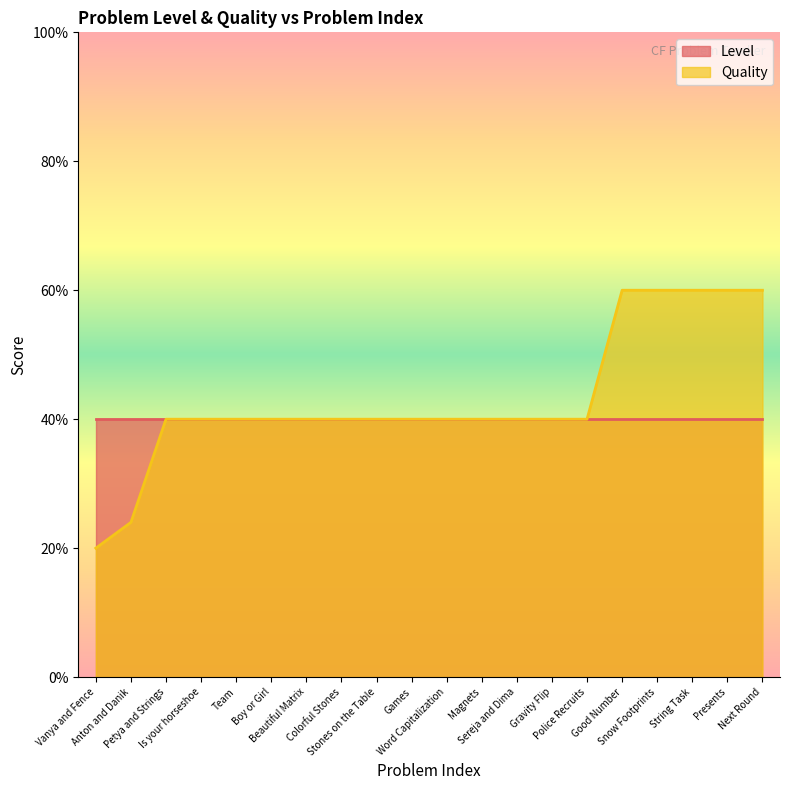

Does the chart display data point markers on the line(s)?

No